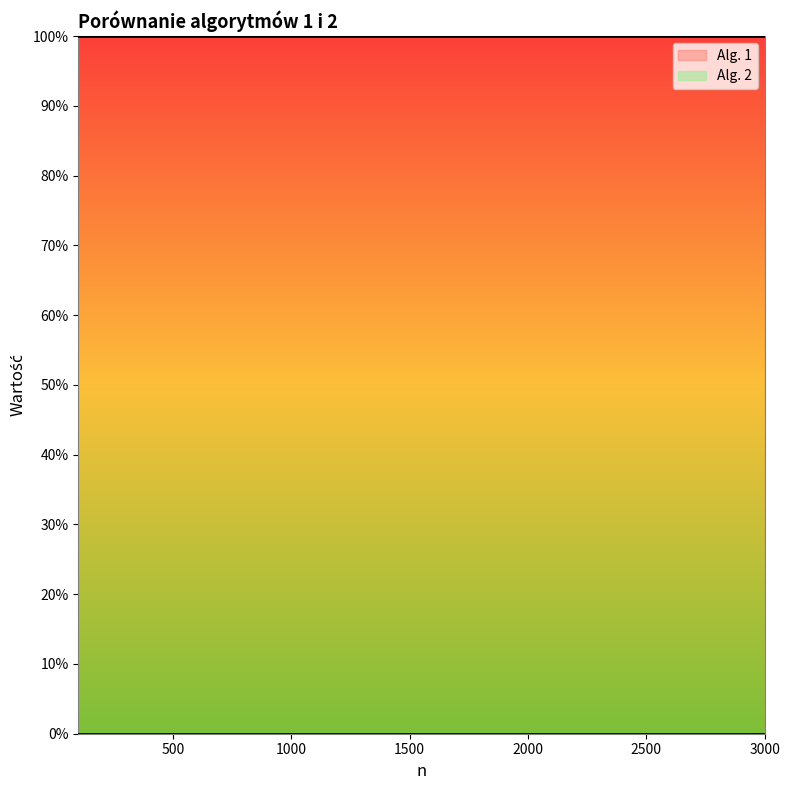

Is the value of Alg. 1 at 3000 greater than the value of Alg. 2 at 600?

Yes